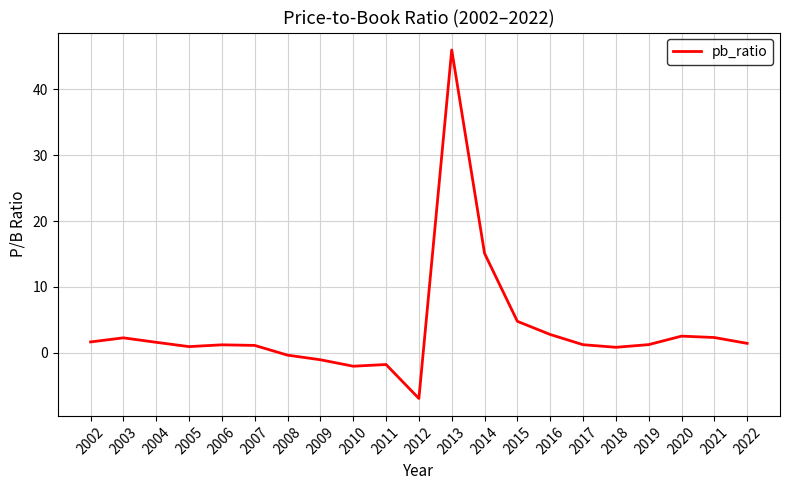

What is the average value?

3.6